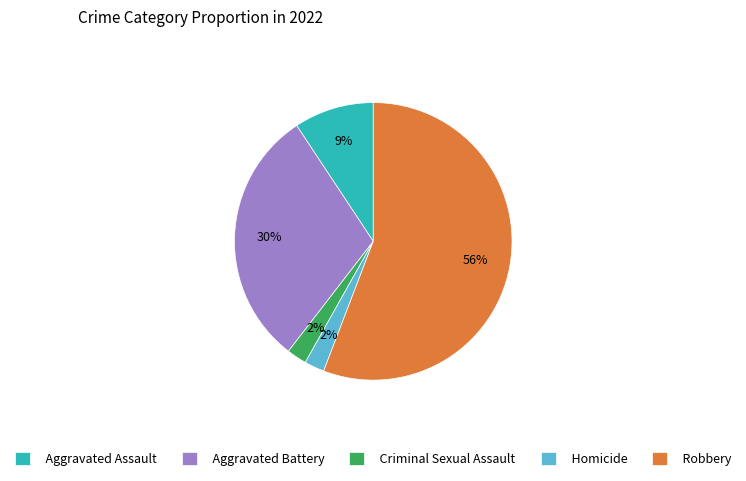

Which has a higher value, Criminal Sexual Assault or Robbery?

Robbery